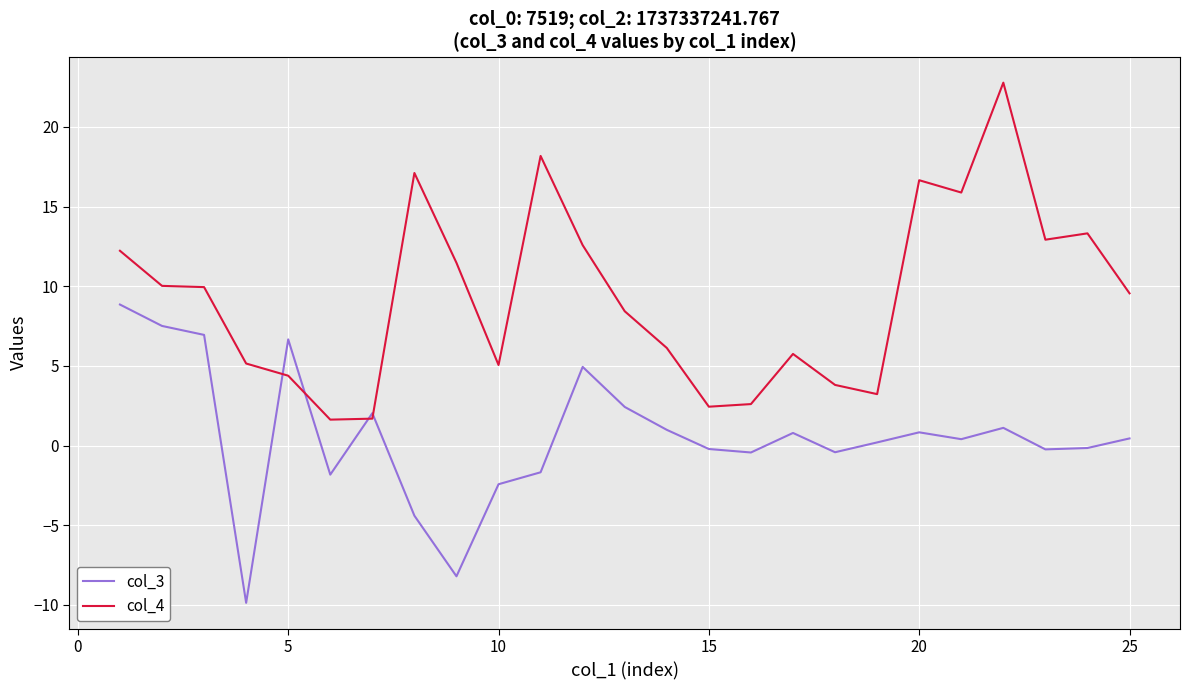

What is the highest value of the col_3 series?

8.9